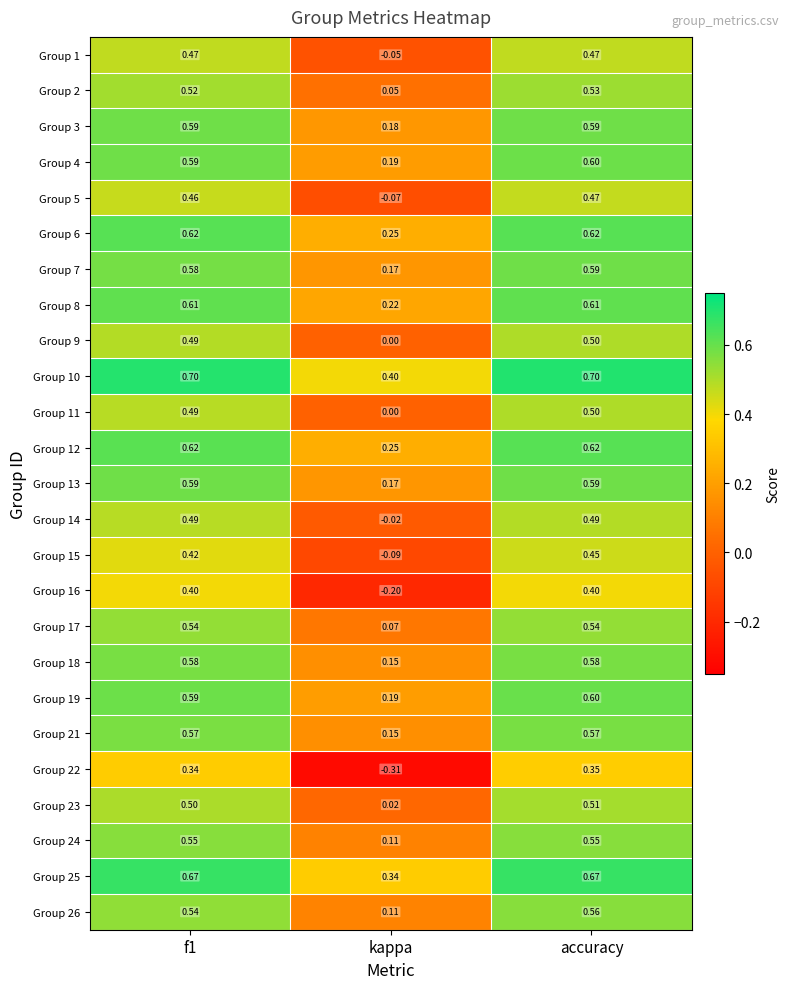

At which label is Group 5 closest to 0?

kappa